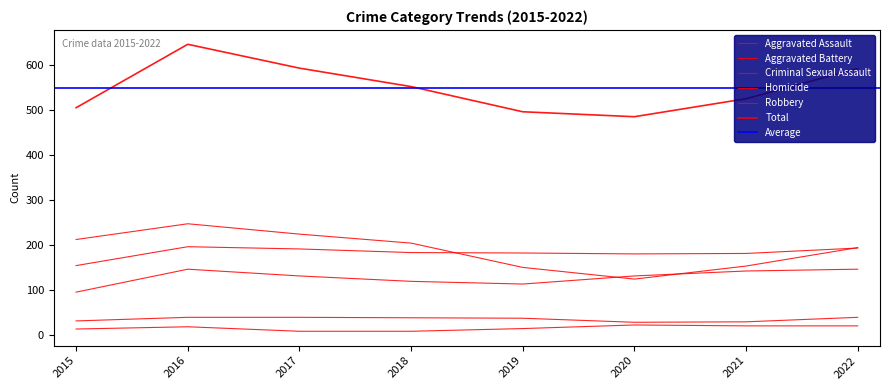

Reading left to right, transcribe all the data shown in this chart.

Aggravated Assault: 2015=95	2016=146	2017=131	2018=119	2019=113	2020=131	2021=142	2022=146
Aggravated Battery: 2015=154	2016=196	2017=191	2018=183	2019=182	2020=180	2021=181	2022=193
Criminal Sexual Assault: 2015=31	2016=39	2017=39	2018=38	2019=37	2020=28	2021=29	2022=39
Homicide: 2015=13	2016=18	2017=8	2018=8	2019=14	2020=22	2021=20	2022=20
Robbery: 2015=212	2016=247	2017=224	2018=204	2019=150	2020=124	2021=153	2022=194
Total: 2015=505	2016=646	2017=593	2018=552	2019=496	2020=485	2021=525	2022=592